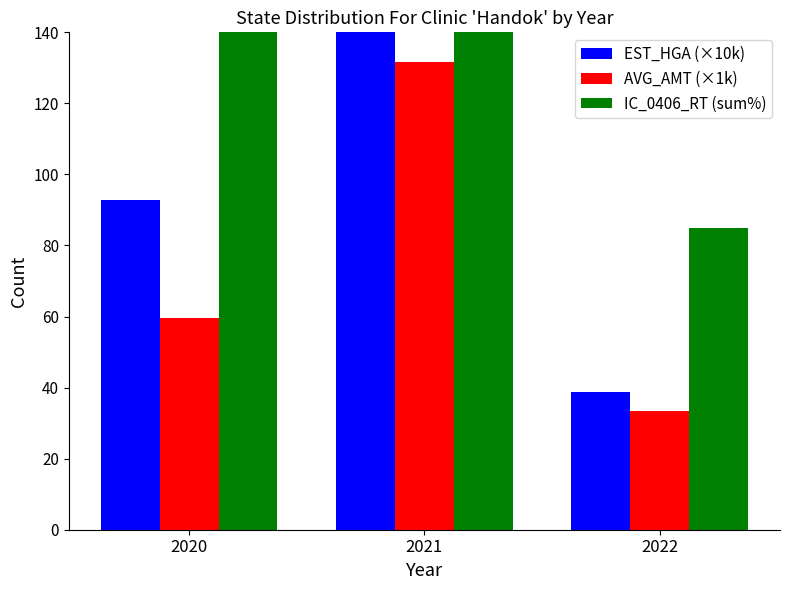

Reading left to right, what are all the values shown in this chart?

EST_HGA (×10k): 2020=92.7	2021=270.7	2022=38.7
AVG_AMT (×1k): 2020=59.5	2021=131.6	2022=33.5
IC_0406_RT (sum%): 2020=531.6	2021=282.6	2022=84.8